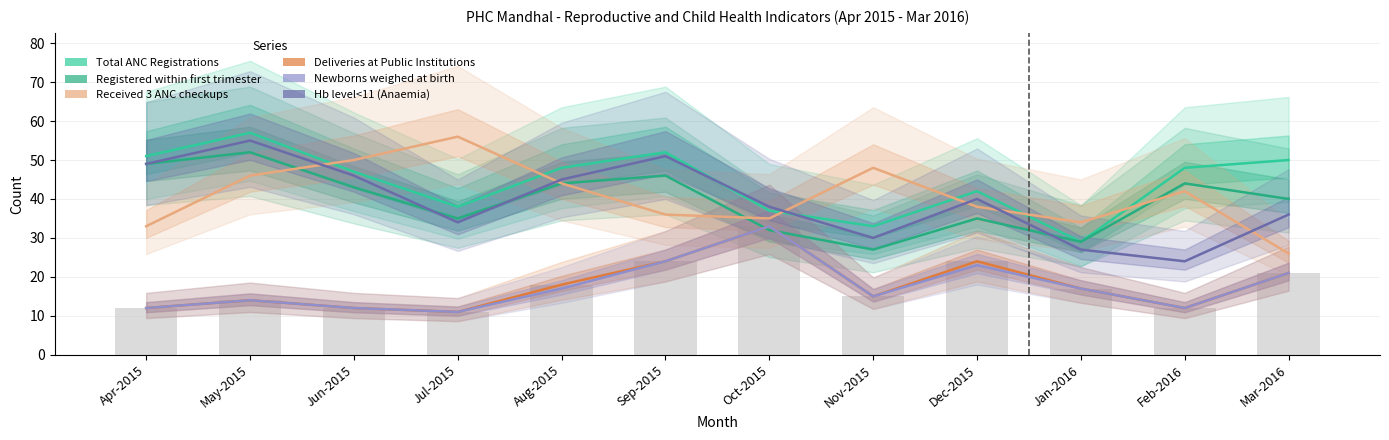

Which series changed the most between Dec-2015 and Jan-2016?

Total ANC Registrations